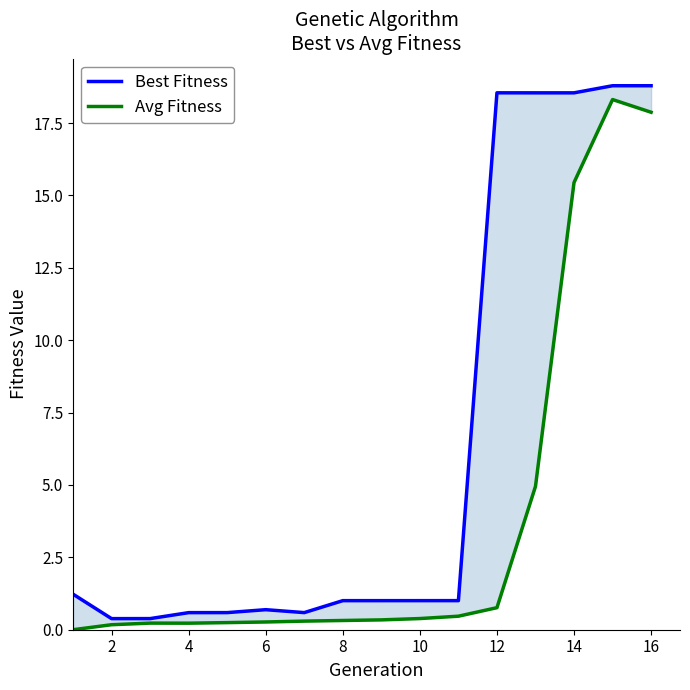

The value of Avg Fitness at 0 is 6.0. True or false?

False